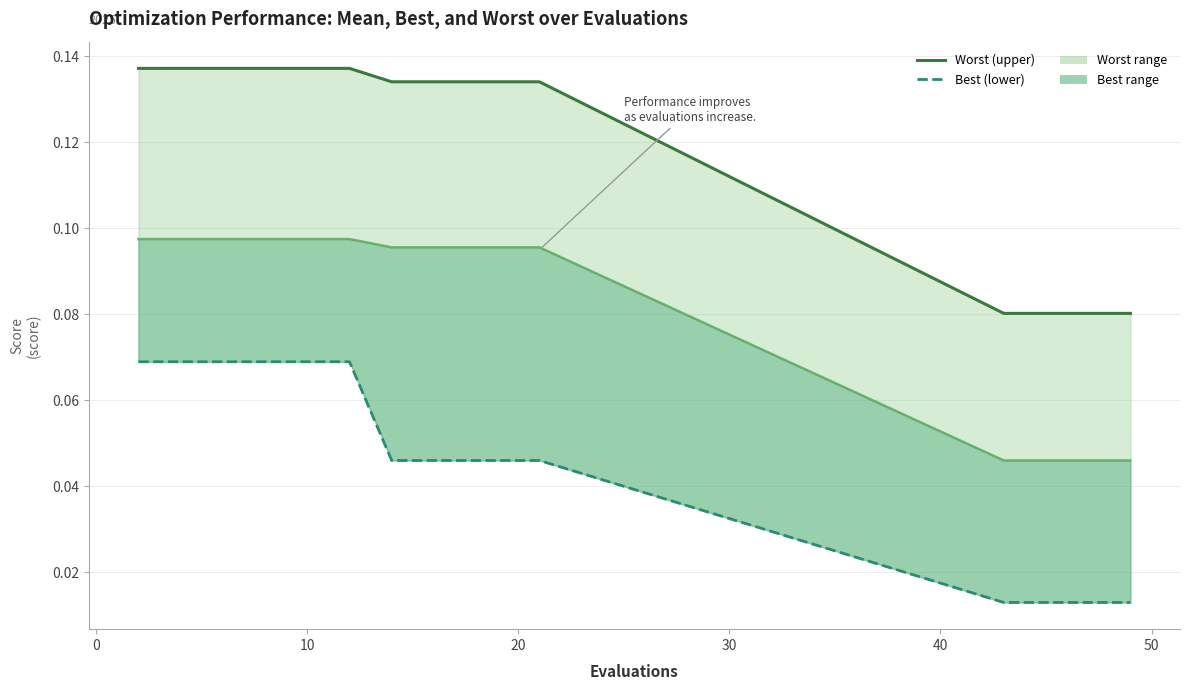

What is the greatest value displayed?

0.1